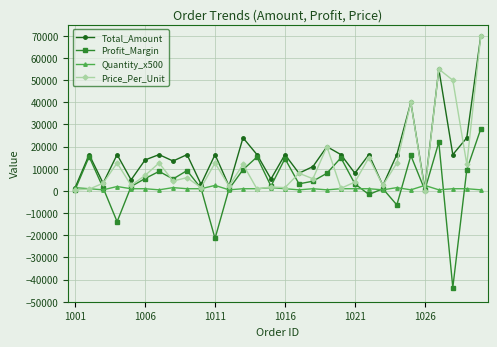

What is the value of the Profit_Margin point at the 14th from the left?

15320.0